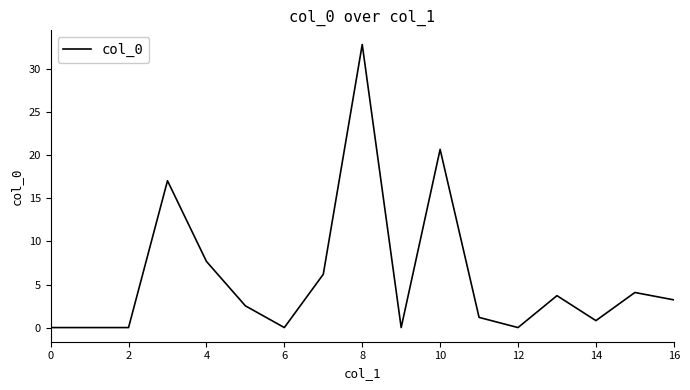

What is the maximum value shown in the chart?

32.9